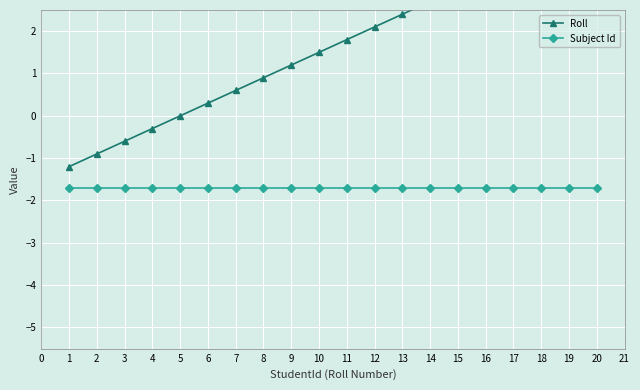

Reading left to right, extract all data points from this chart.

Roll: -1.2	-0.9	-0.6	-0.3	0.0	0.3	0.6	0.9	1.2	1.5	1.8	2.1	2.4	2.7	3.0	3.3	3.6	3.9	4.2	4.5
Subject Id: -1.7	-1.7	-1.7	-1.7	-1.7	-1.7	-1.7	-1.7	-1.7	-1.7	-1.7	-1.7	-1.7	-1.7	-1.7	-1.7	-1.7	-1.7	-1.7	-1.7